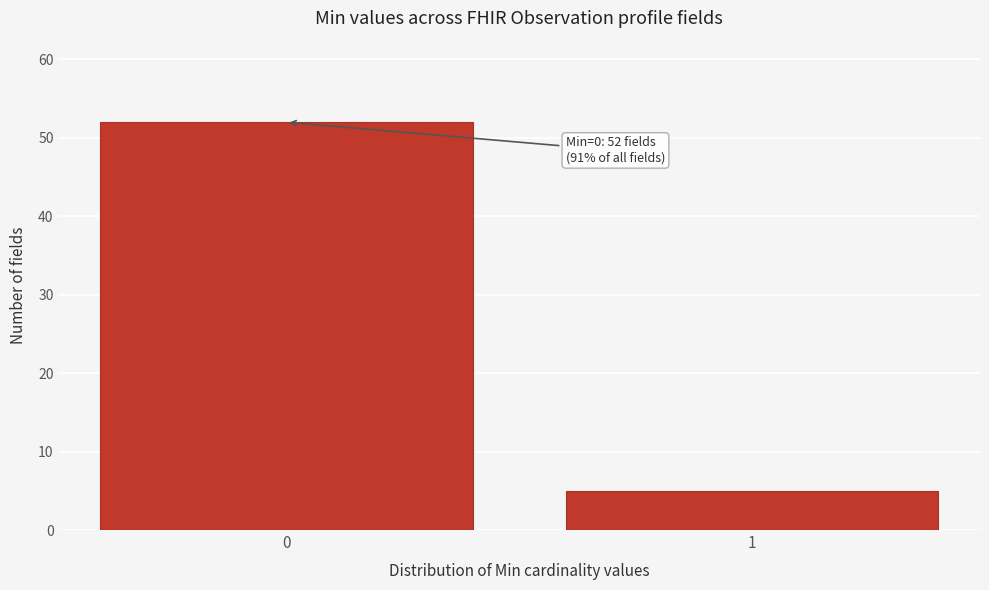

Reading left to right, transcribe all the data shown in this chart.

0=52	1=5